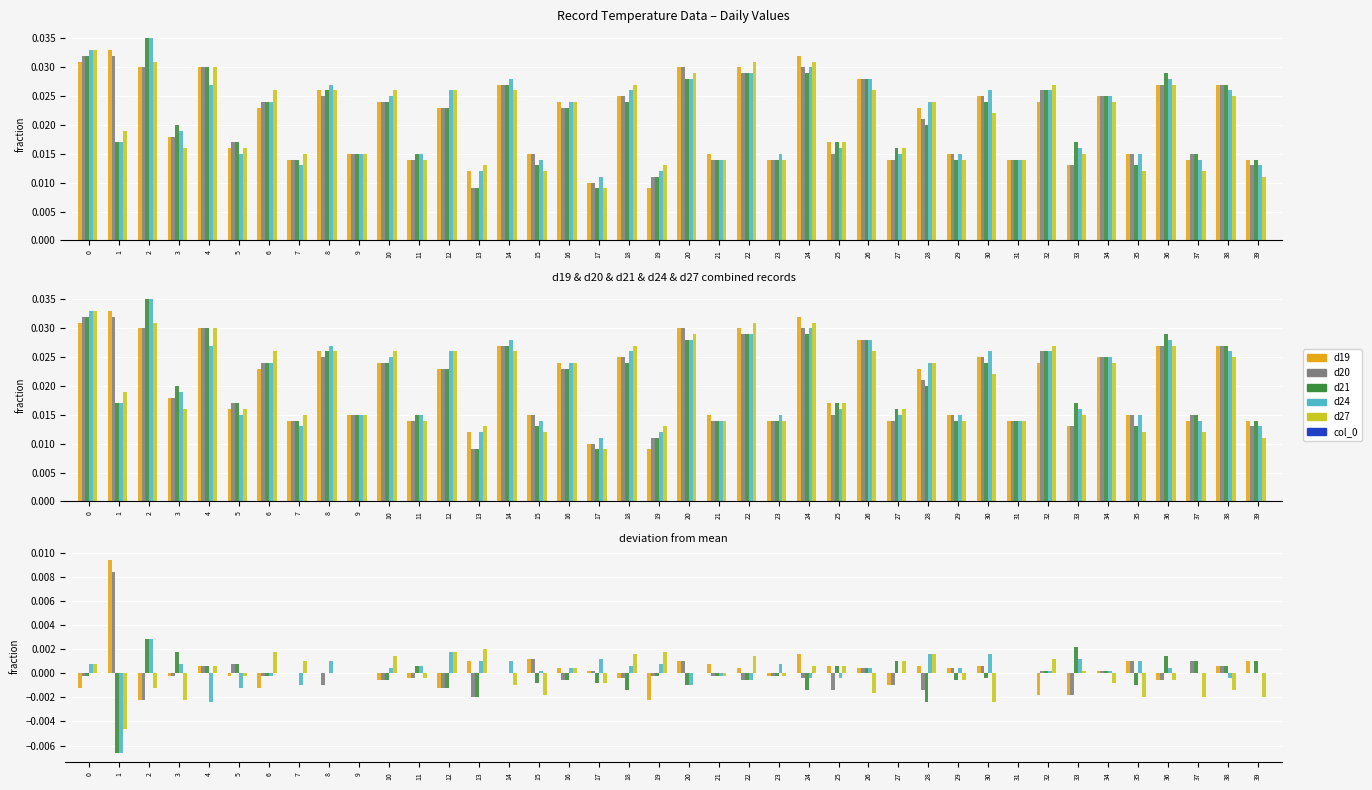

How many values in the d19 series are below 0?

19